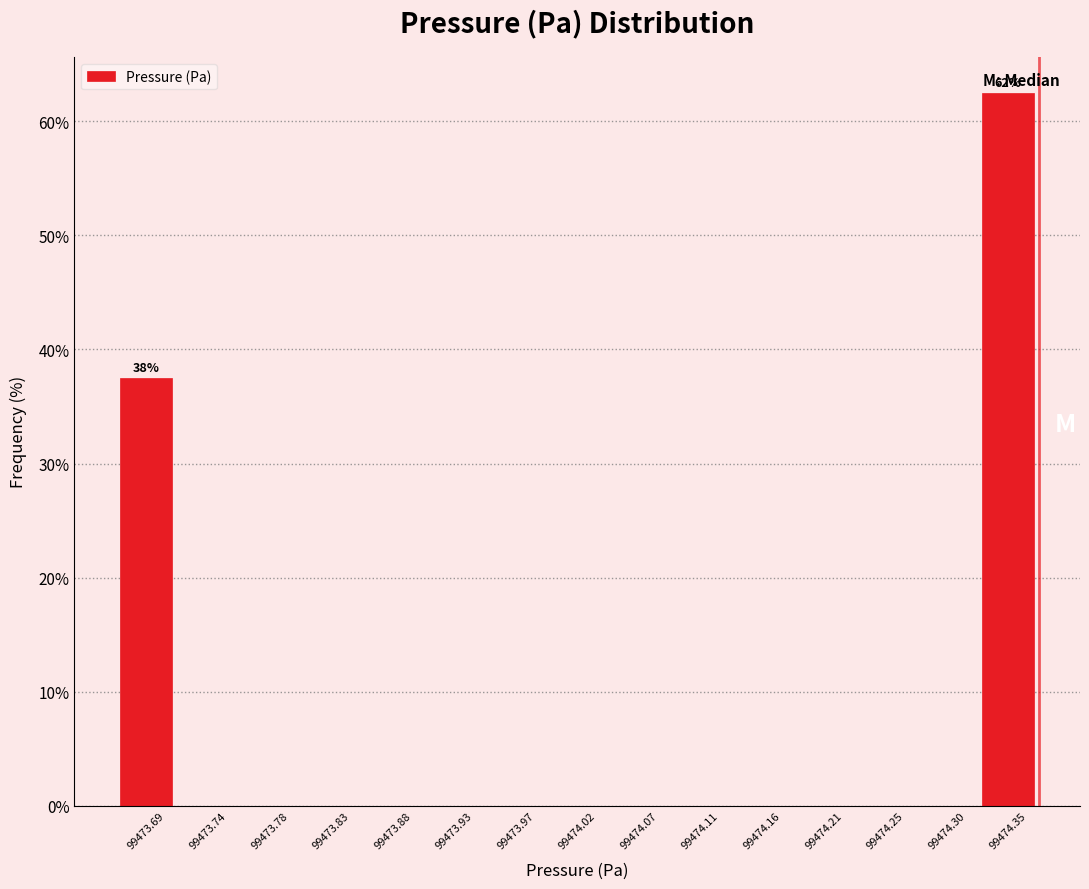

Over which range of the x-axis is the bar tallest?

99474.325 to 99474.370